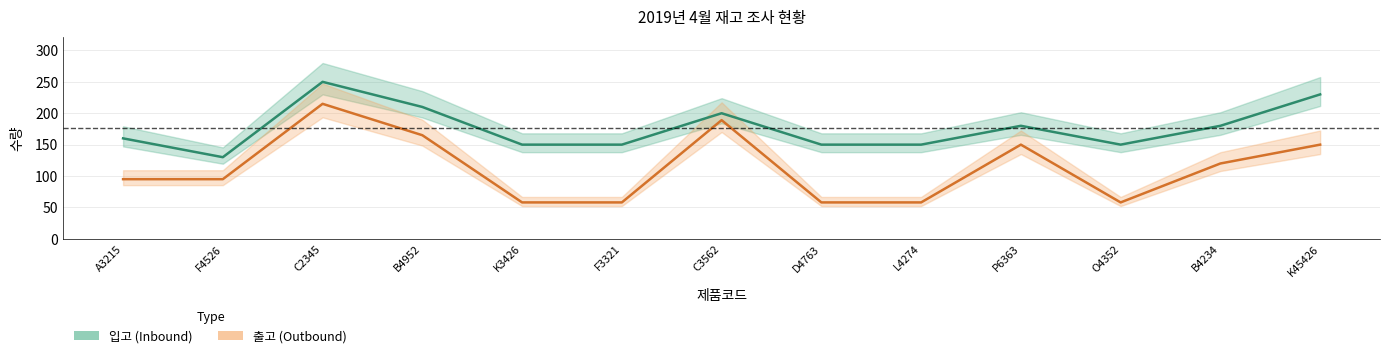

List the series in order of their overall mean, highest first.

입고 (Inbound), 출고 (Outbound)